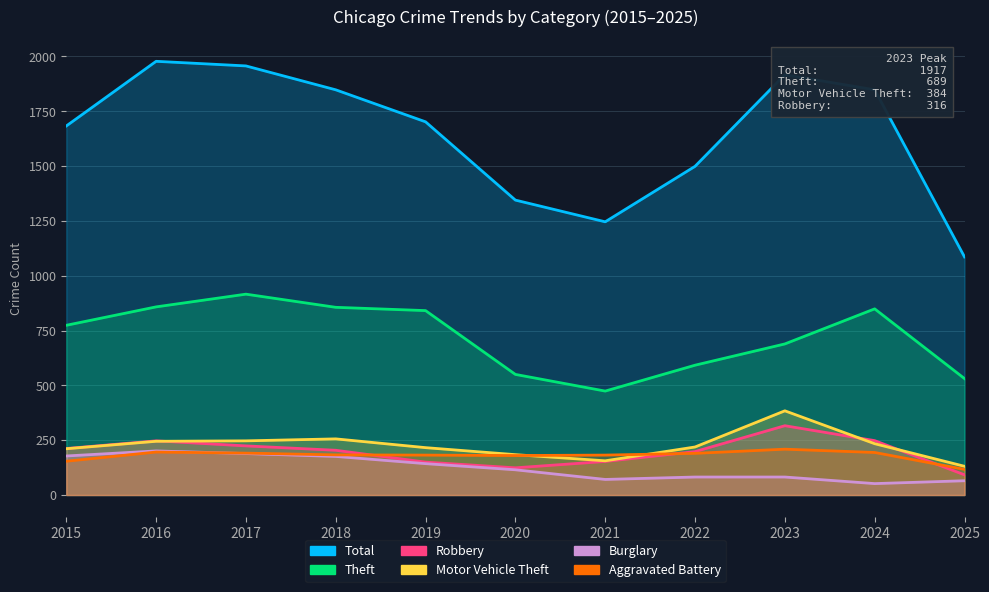

True or false: Motor Vehicle Theft and Robbery cross at least once.

True